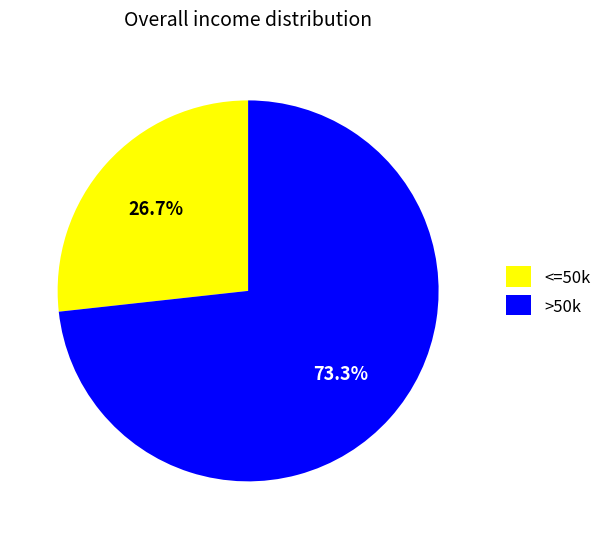

Which category has the smallest portion of the pie?

<=50k